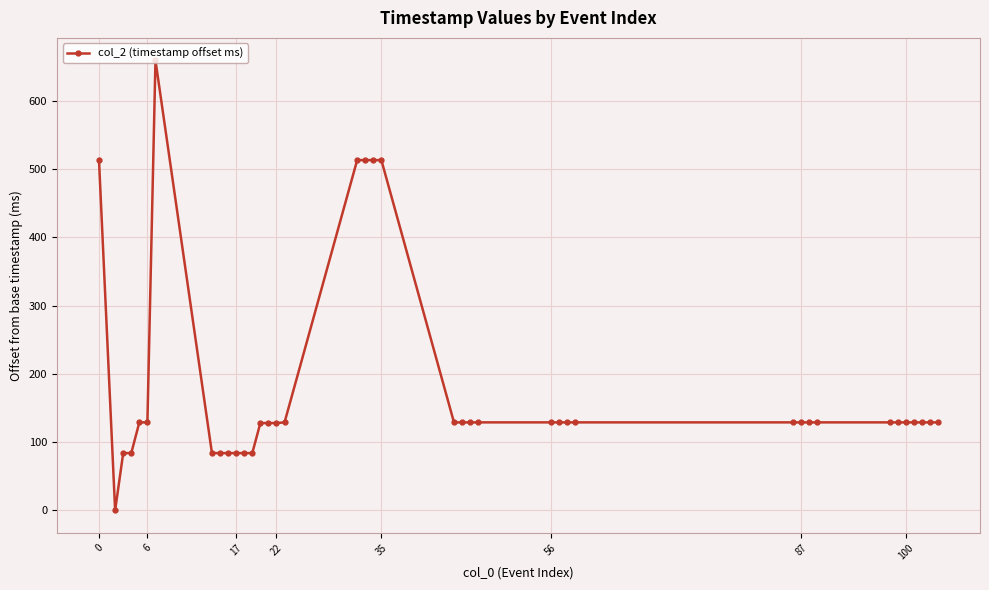

What is the value of the 12th point from the left?

84